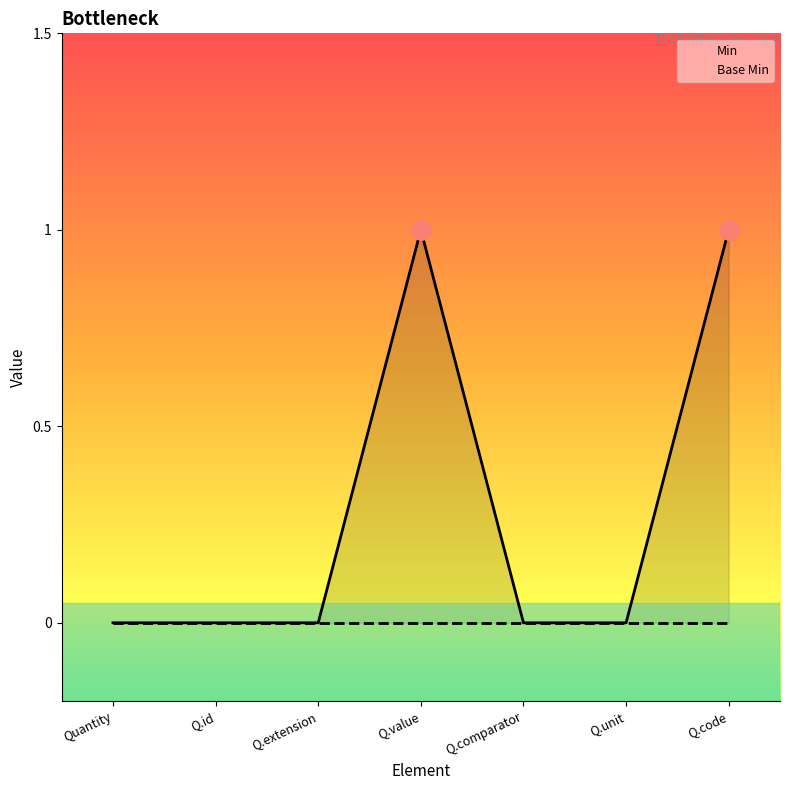

List the labels in order of value, largest first.

Quantity.value, Quantity.code, Quantity, Quantity.id, Quantity.extension, Quantity.comparator, Quantity.unit